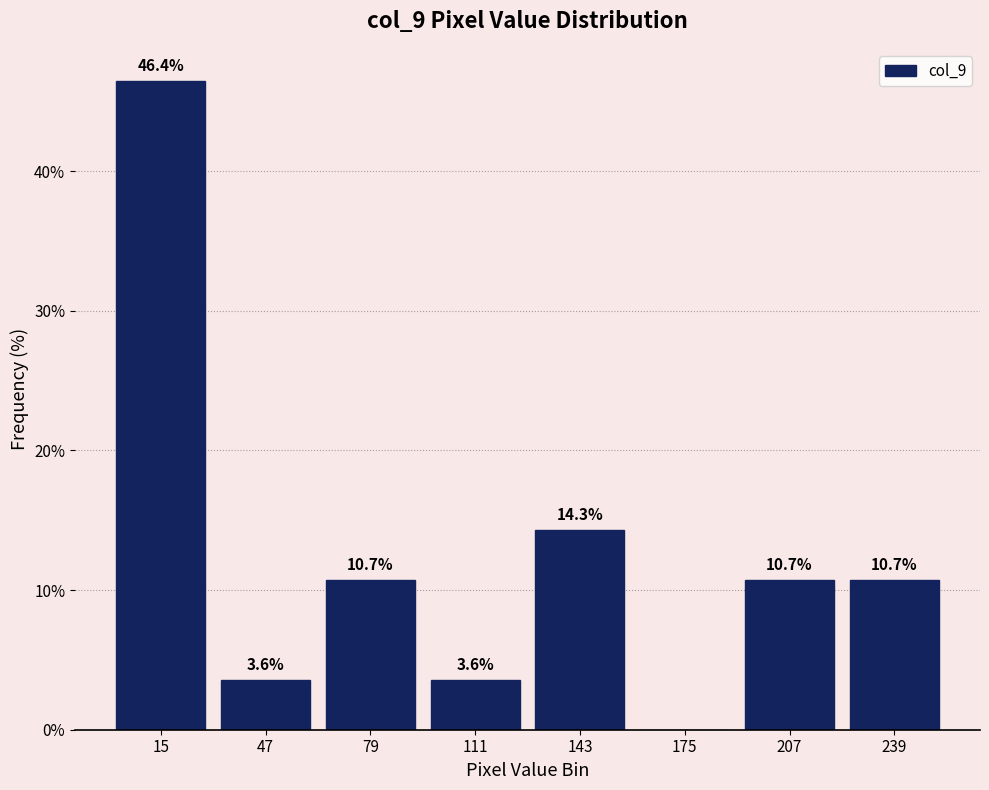

Over which range of the x-axis is the bar tallest?

0 to 30